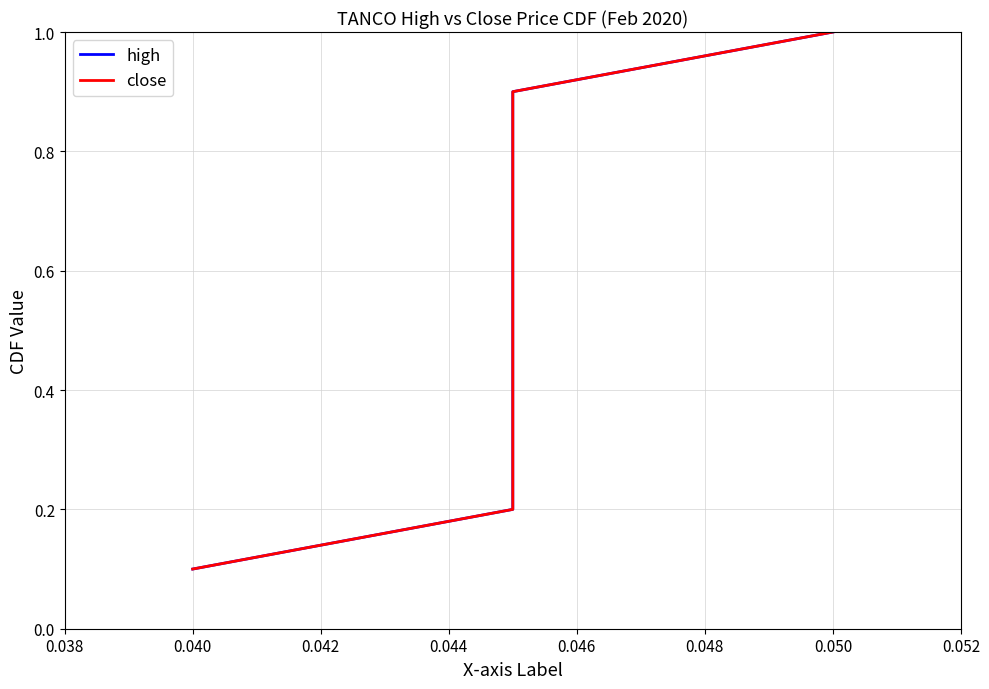

At which category is the sum across all series the highest?

0.050